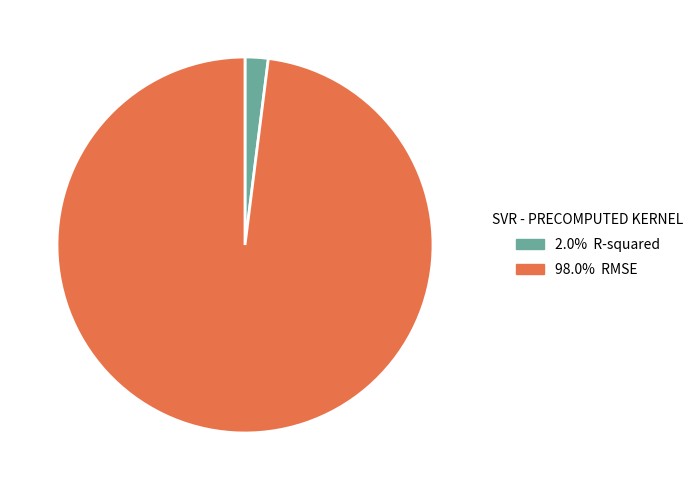

Is there a majority slice in this chart?

Yes